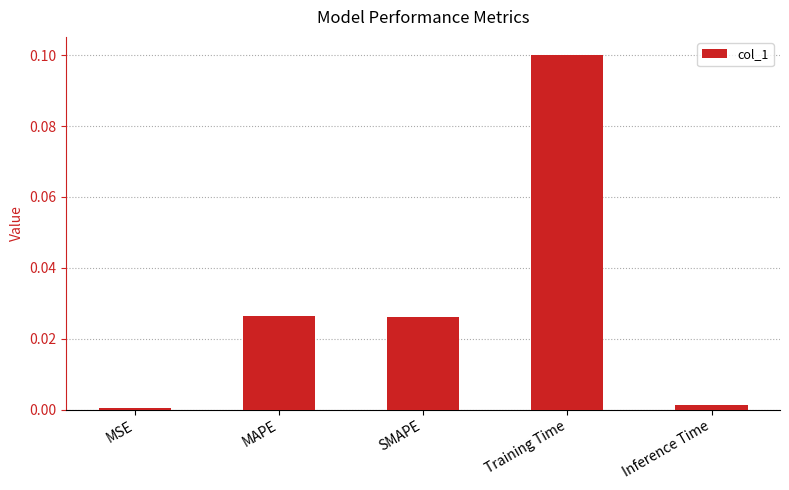

True or false: the data shows 0.0 at MSE.

True